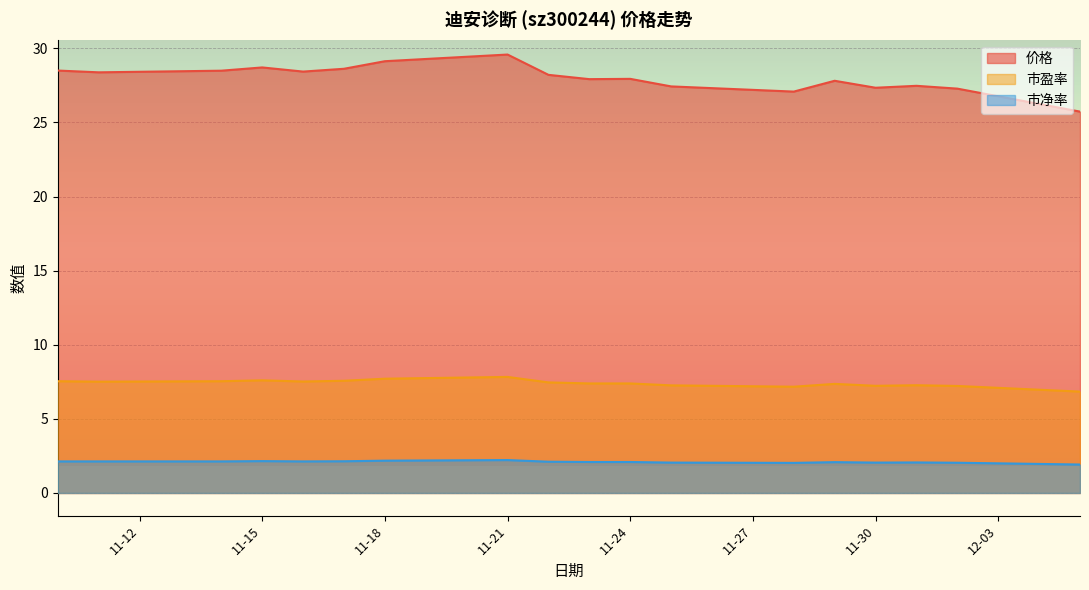

Which series has the largest range (max minus min)?

价格